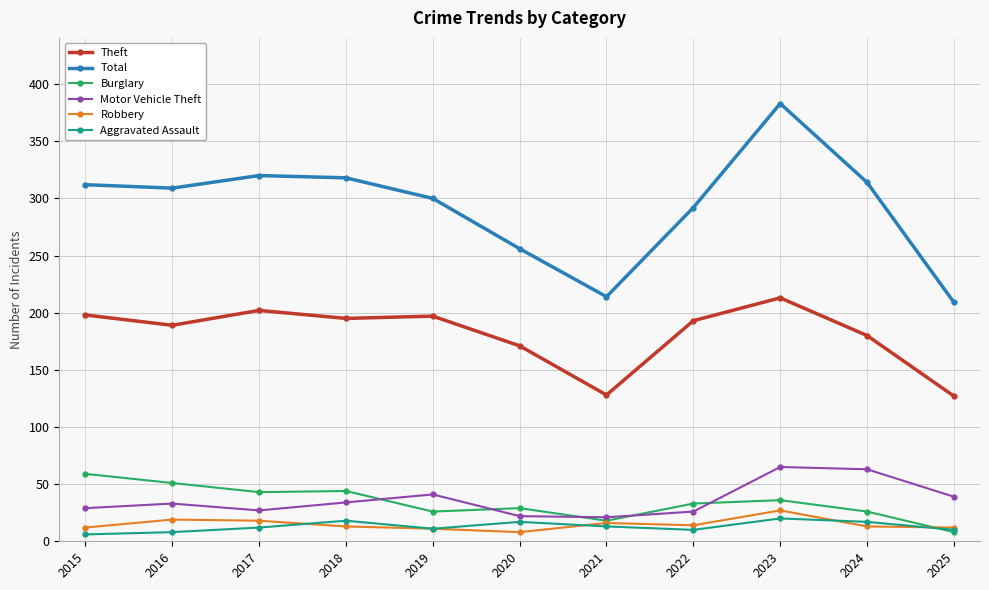

True or false: Total and Robbery cross at least once.

False